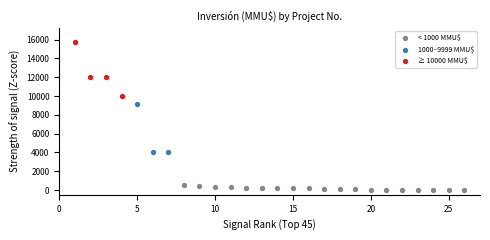

Which series contains the lowest Y value?

< 1000 MMU$